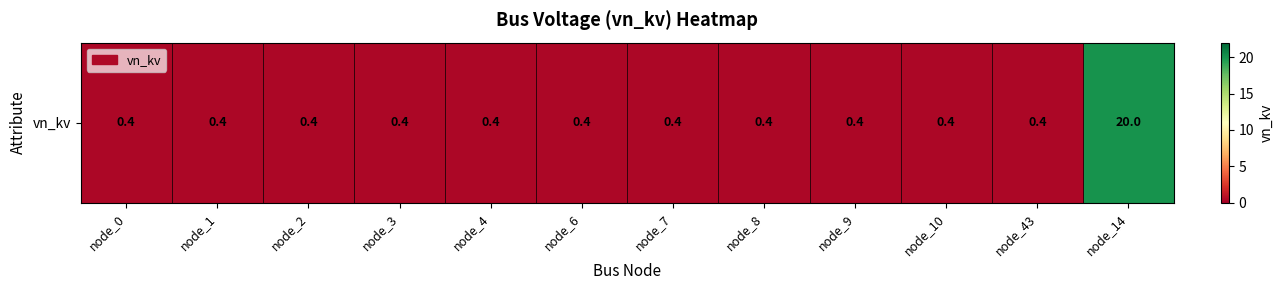

Reading left to right, what are all the values shown in this chart?

node_0=0.4	node_1=0.4	node_2=0.4	node_3=0.4	node_4=0.4	node_6=0.4	node_7=0.4	node_8=0.4	node_9=0.4	node_10=0.4	node_43=0.4	node_14=20.0